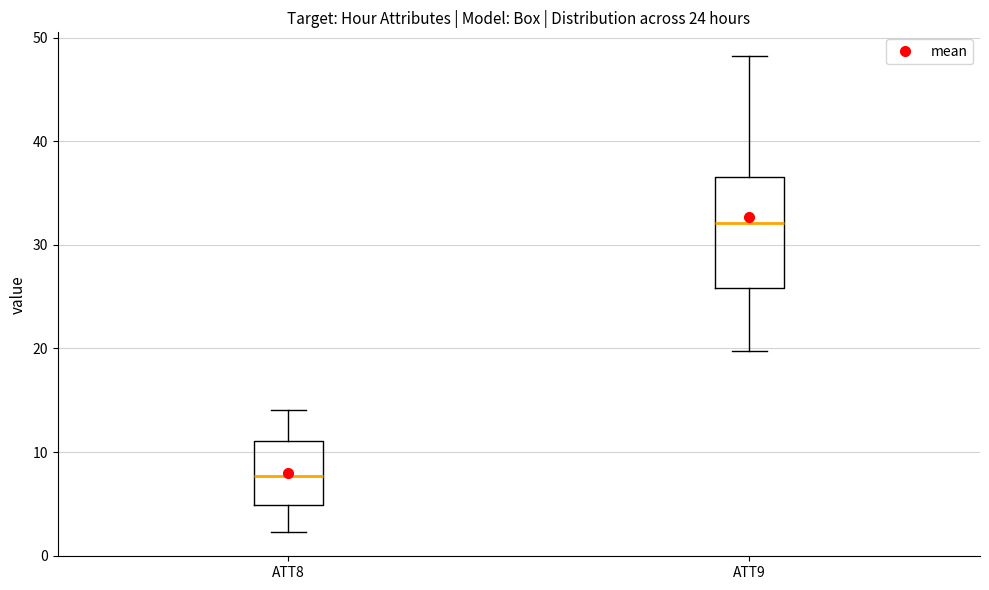

Which box is the tallest, from its lower edge to its upper edge?

ATT9